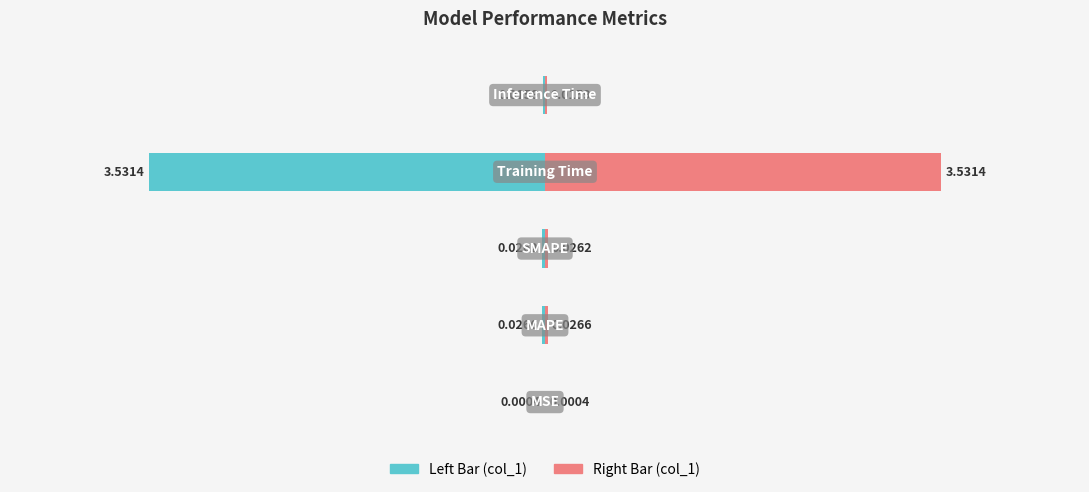

How many data points does each series have?

5